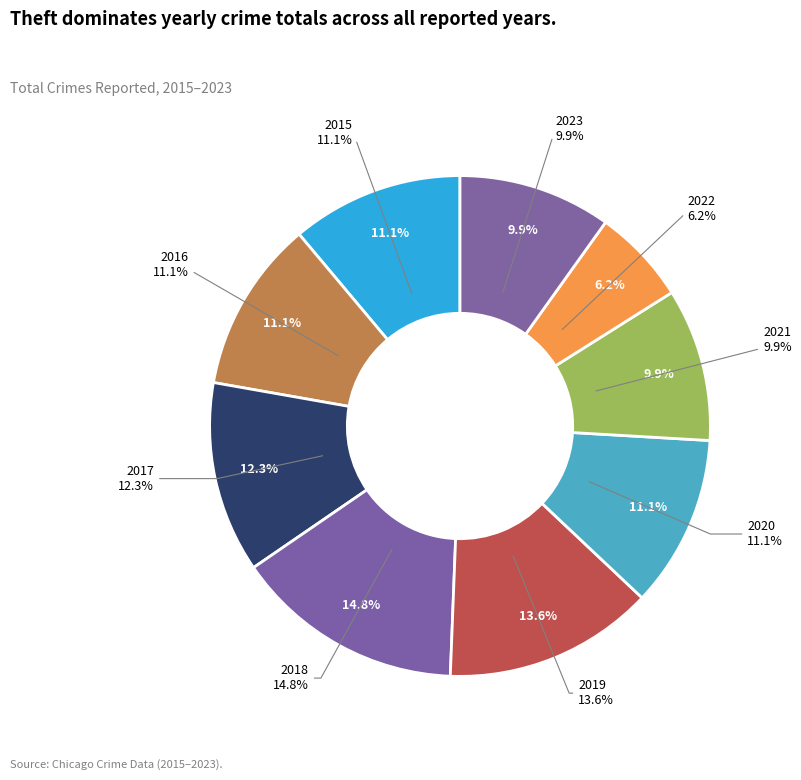

To the nearest percent, what percentage of the pie is 2019?

14%